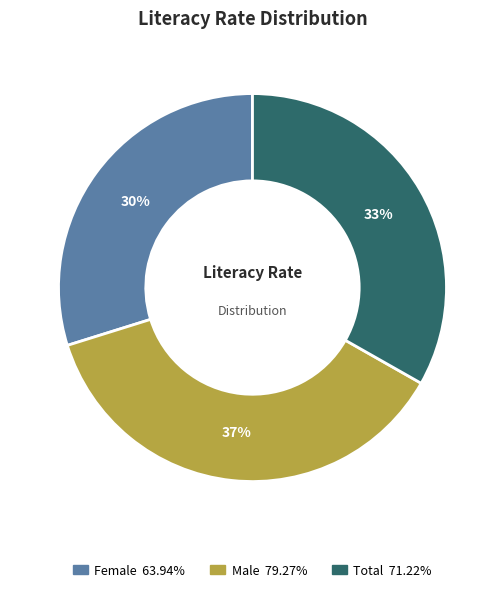

Is there a majority slice in this chart?

No